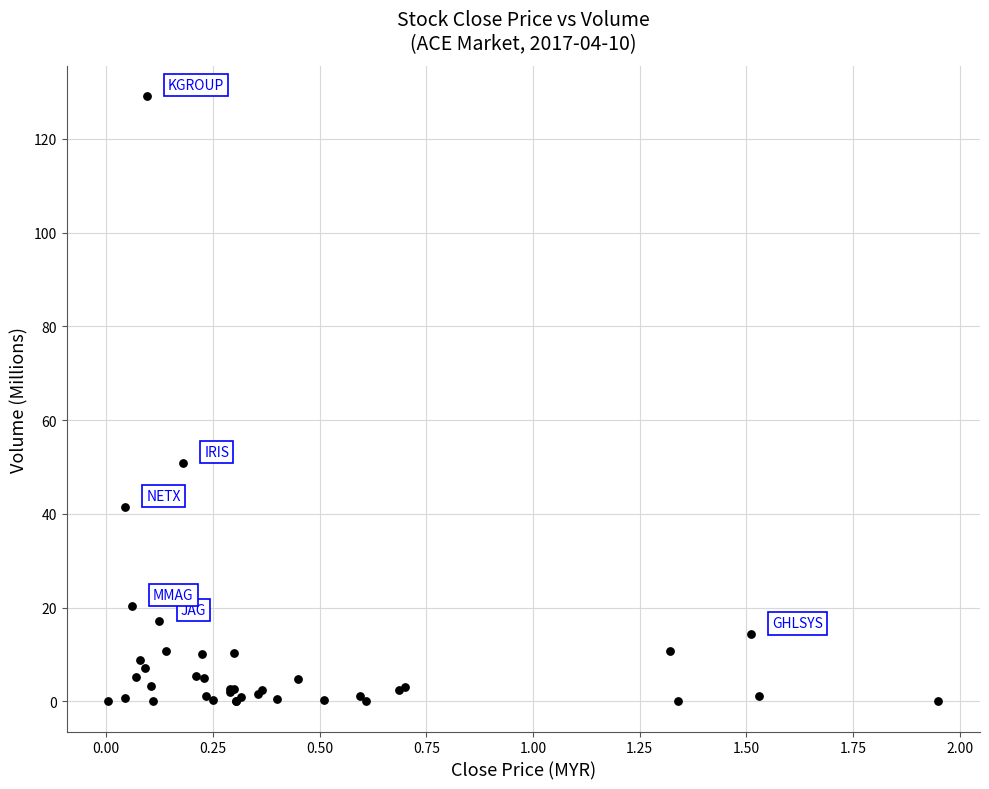

What Y value in the scatter plot is closest to 64?

50.8